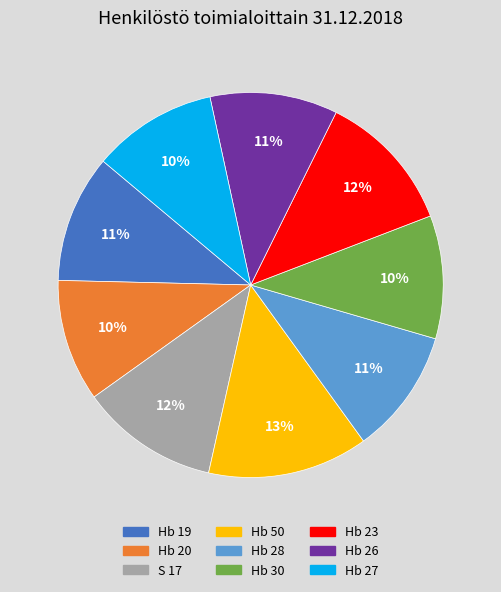

To the nearest percent, what percentage of the pie is Hb 28?

11%